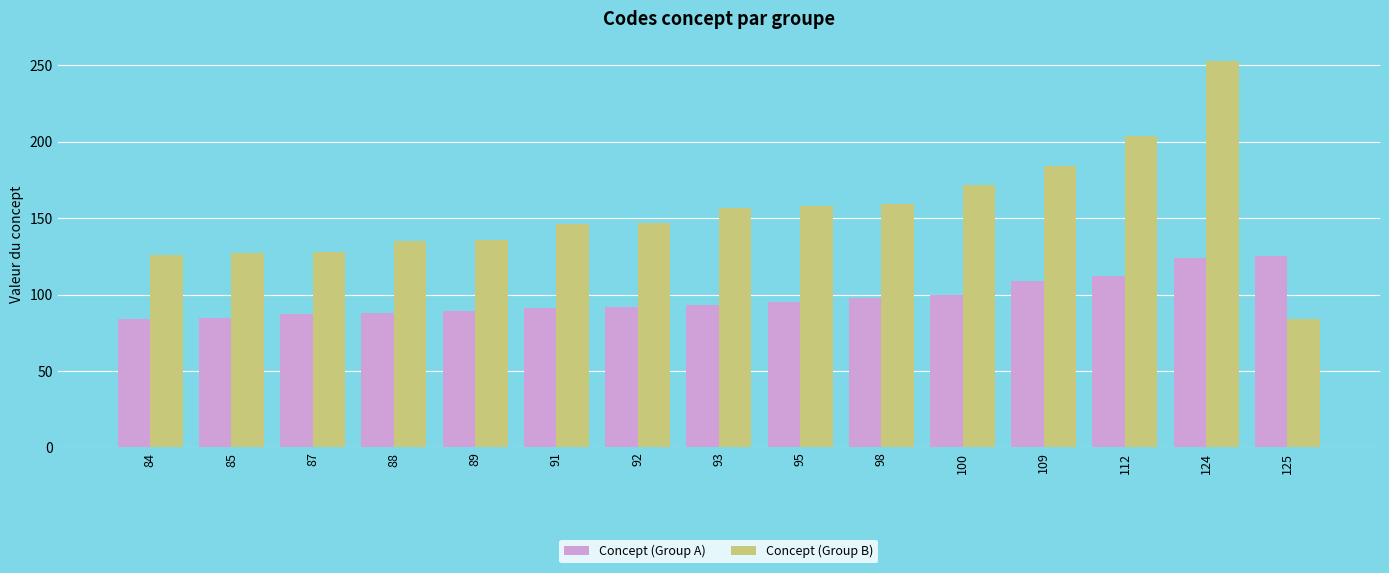

What is the approximate value of Concept (Group A) at 109, to the nearest 10?

110